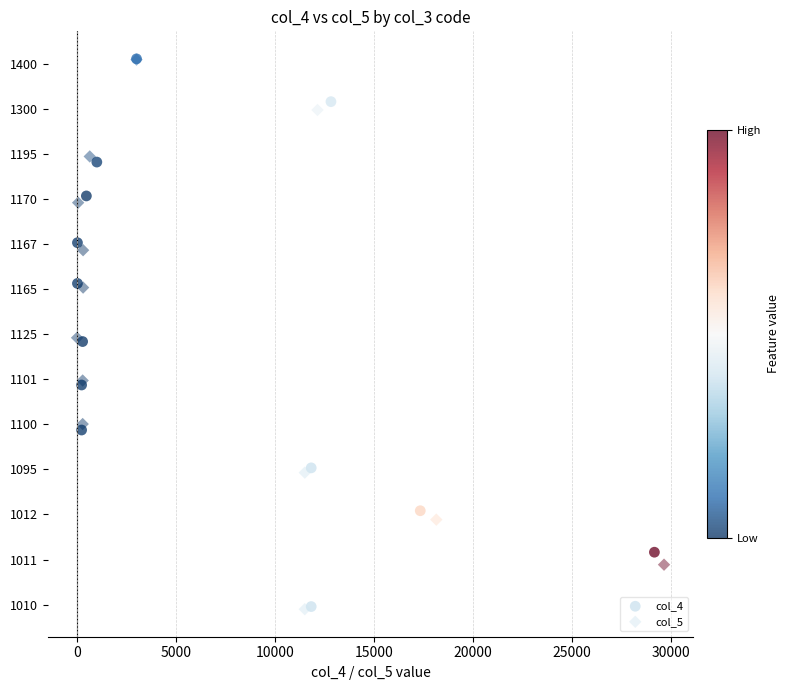

What are all the series names shown in the legend?

col_4, col_5